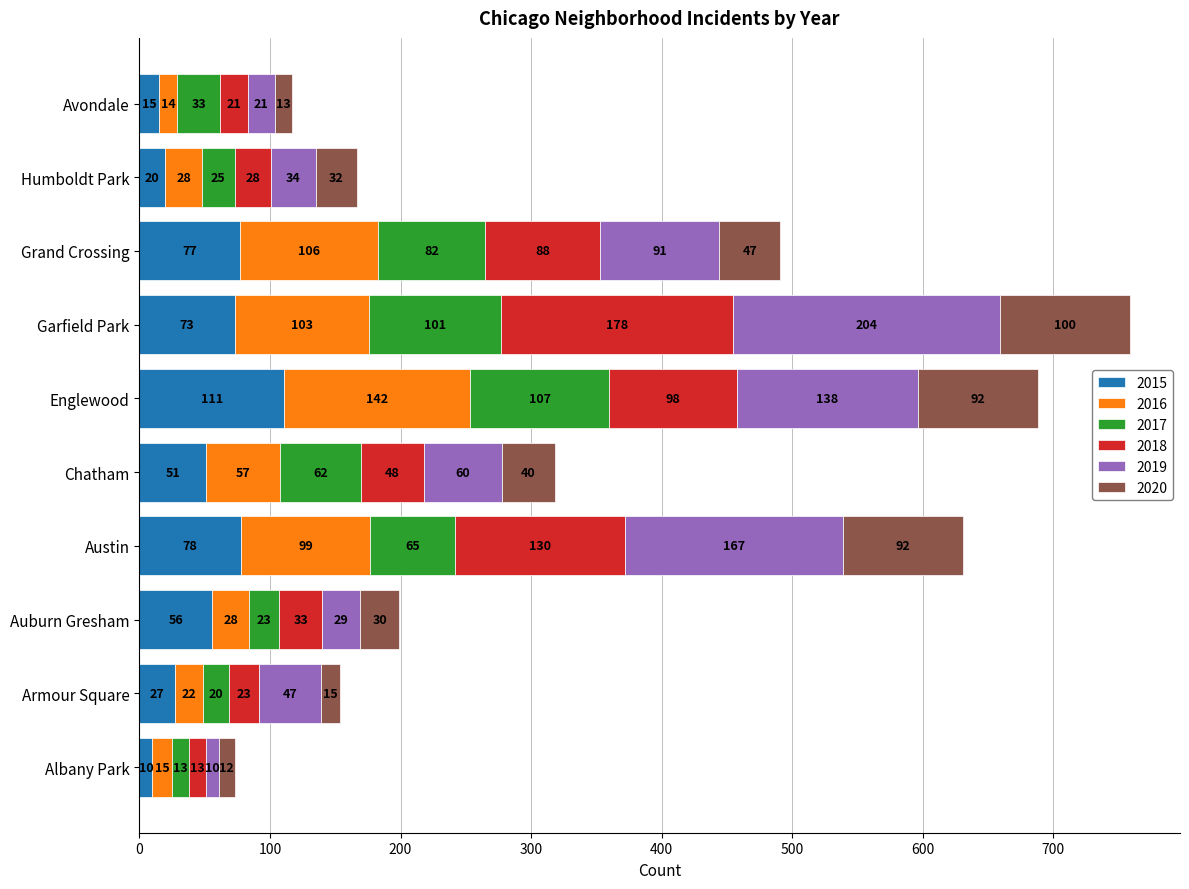

What is the average value of the 2015 series?

52